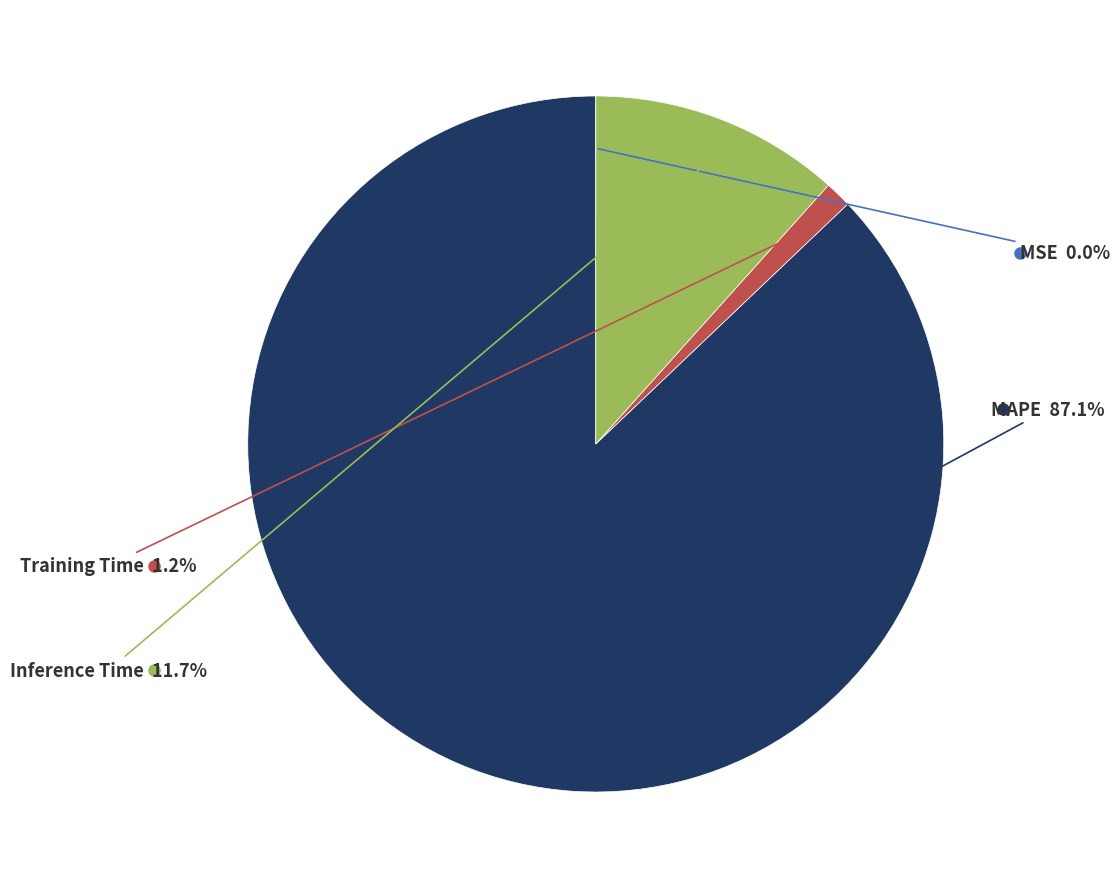

Combined, what portion of the pie is MAPE and Training Time?

88.3%